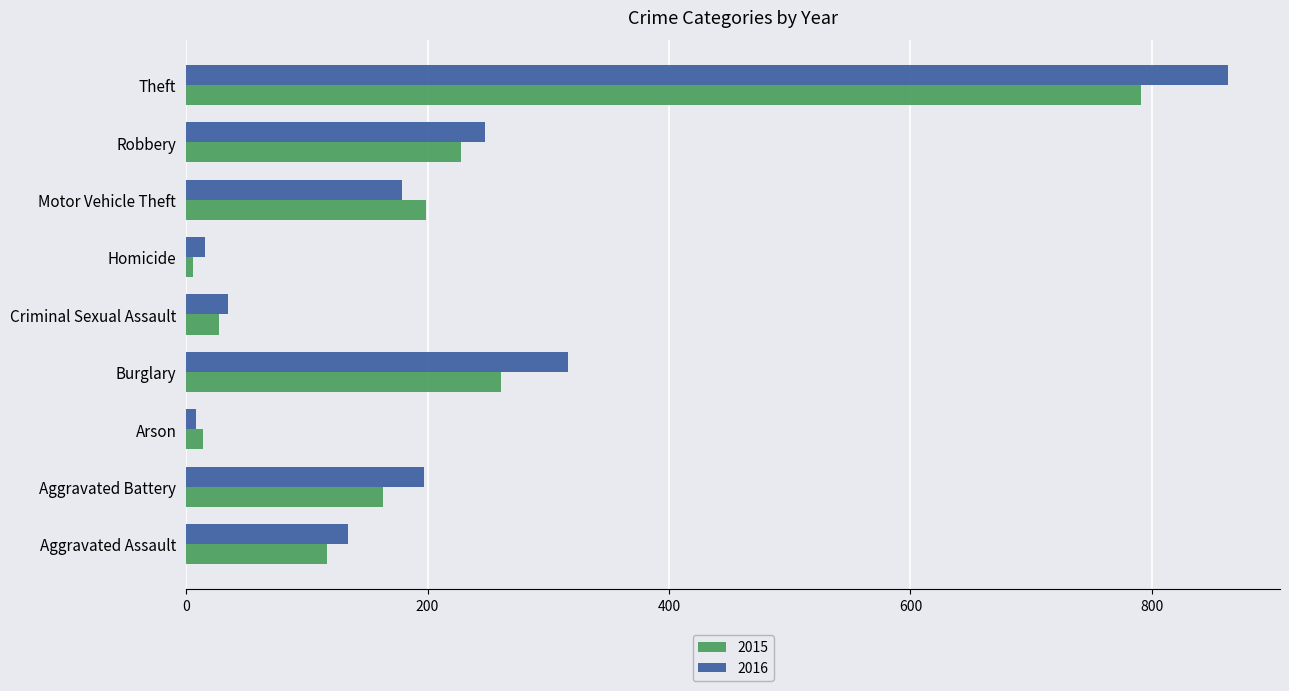

Which series has the widest spread of values?

2016